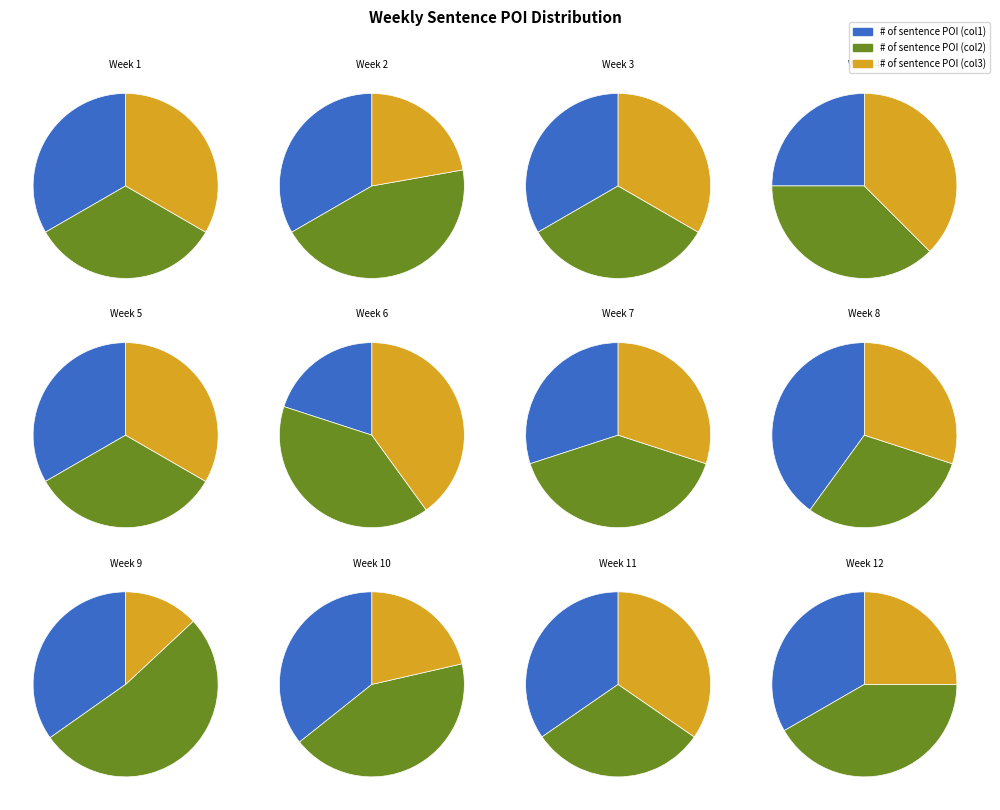

Which series has the largest range (max minus min)?

# of sentence POI (col2)